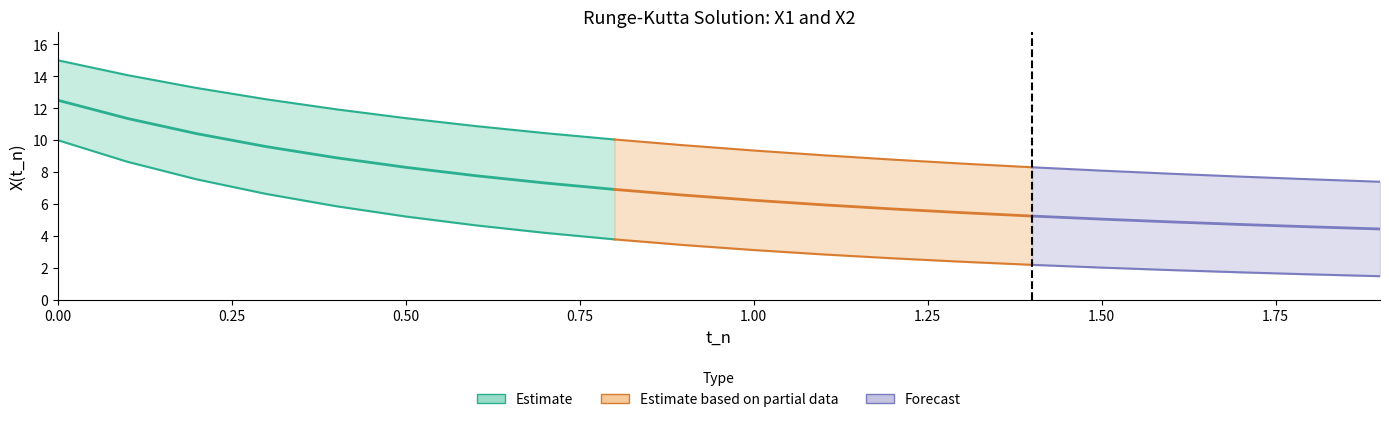

Reading left to right, what are all the values shown in this chart?

t_n: t_n=0.0	X1=0.1	X2=0.2	3=0.3	4=0.4	5=0.5	6=0.6	7=0.7	8=0.8	9=0.9	10=1.0	11=1.1	12=1.2	13=1.3	14=1.4	15=1.5	16=1.6	17=1.7	18=1.8	19=1.9
X1: t_n=10.0	X1=8.6	X2=7.5	3=6.6	4=5.9	5=5.2	6=4.7	7=4.2	8=3.8	9=3.4	10=3.1	11=2.8	12=2.6	13=2.4	14=2.2	15=2.0	16=1.9	17=1.7	18=1.6	19=1.5
X2: t_n=15.0	X1=14.1	X2=13.3	3=12.6	4=11.9	5=11.4	6=10.9	7=10.4	8=10.0	9=9.7	10=9.4	11=9.1	12=8.8	13=8.5	14=8.3	15=8.1	16=7.9	17=7.7	18=7.6	19=7.4